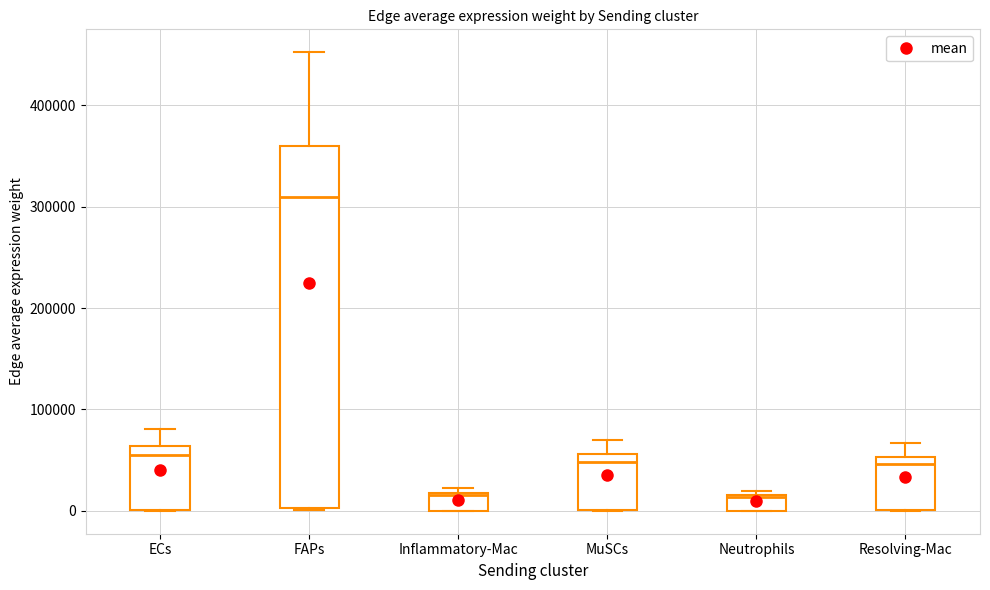

Which box is the tallest, from its lower edge to its upper edge?

FAPs